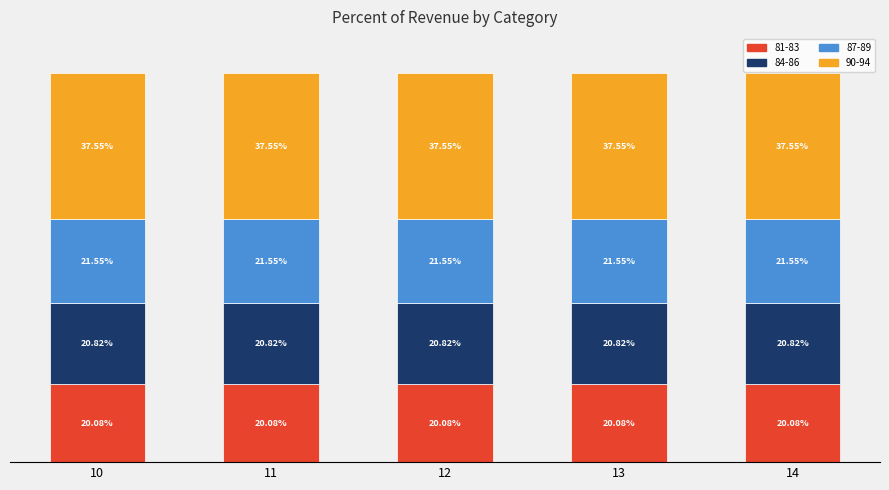

Does the chart contain stacked bars?

Yes